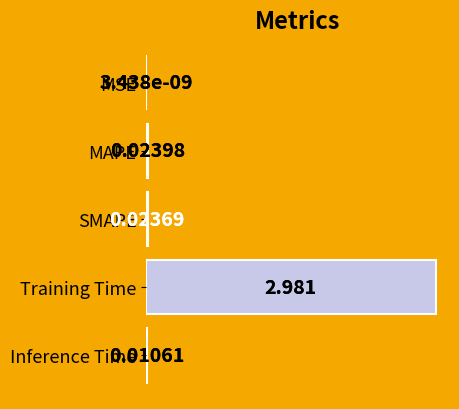

At which category does the chart reach its peak across all series?

Training Time